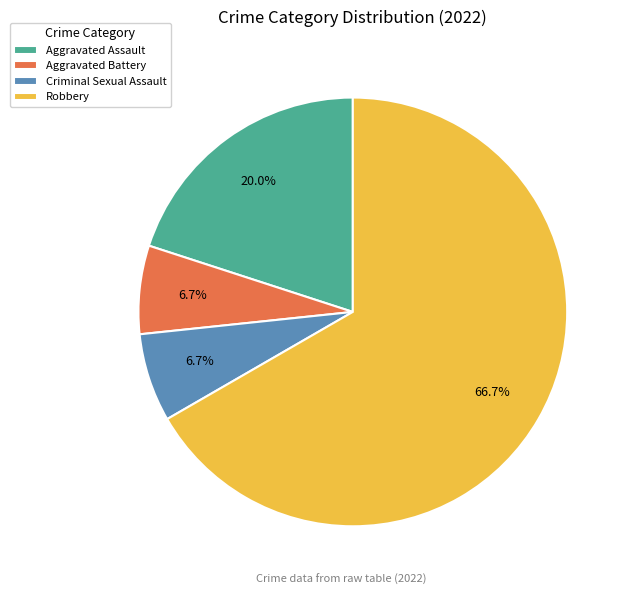

What percentage is the Robbery slice, to the nearest percent?

67%